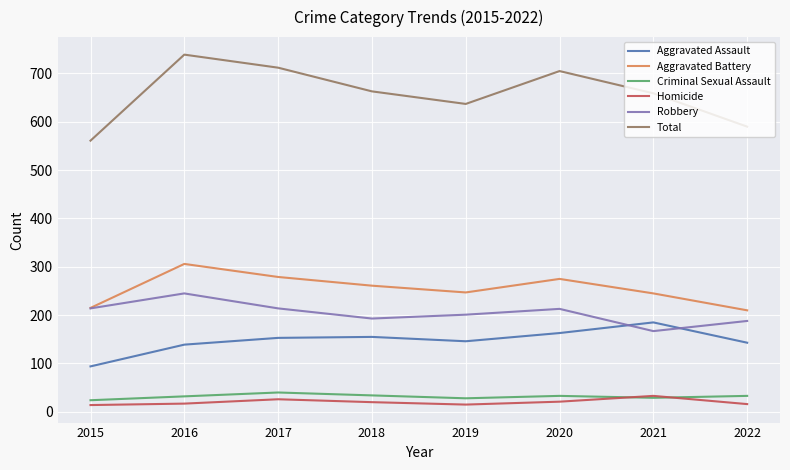

What is the difference between the second highest and second lowest values in the Total series?

122